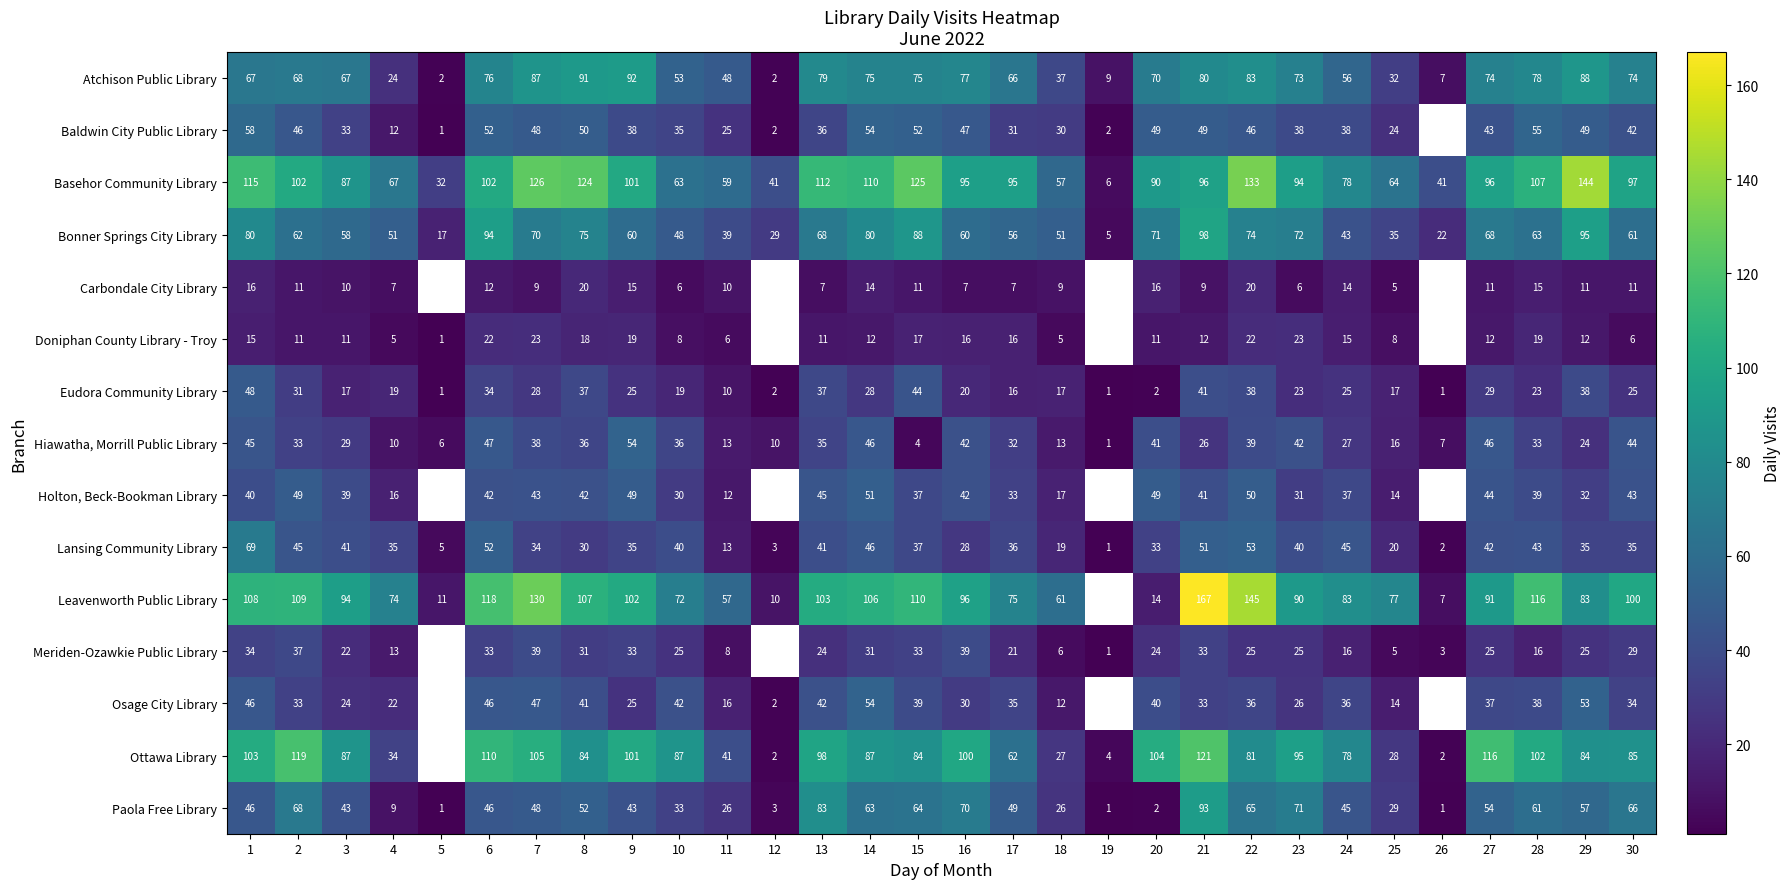

Rank the series at 28 from highest to lowest value.

Leavenworth Public Library, Basehor Community Library, Ottawa Library, Atchison Public Library, Bonner Springs City Library, Paola Free Library, Baldwin City Public Library, Lansing Community Library, Holton, Beck-Bookman Library, Osage City Library, Hiawatha, Morrill Public Library, Eudora Community Library, Doniphan County Library - Troy, Meriden-Ozawkie Public Library, Carbondale City Library